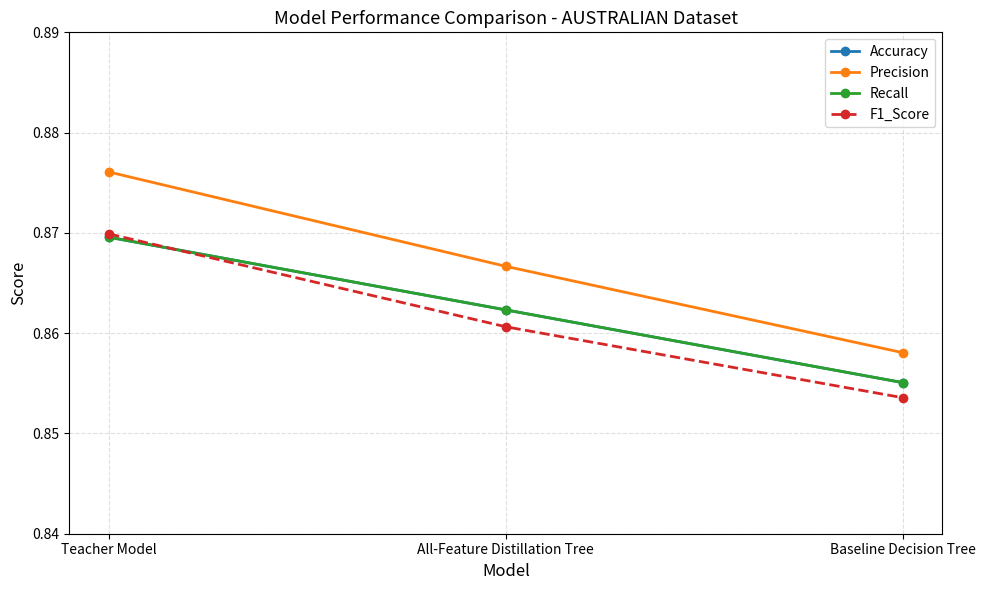

What is the sum of the Precision values at All-Feature Distillation Tree and Teacher Model?

1.7